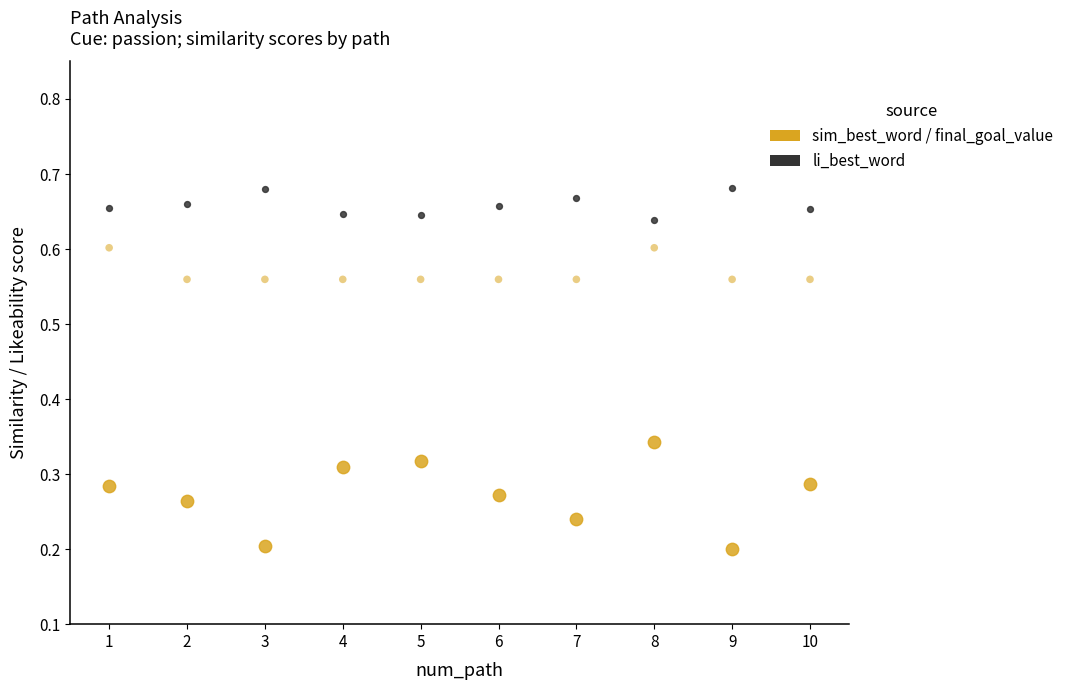

How many data points are displayed?

30